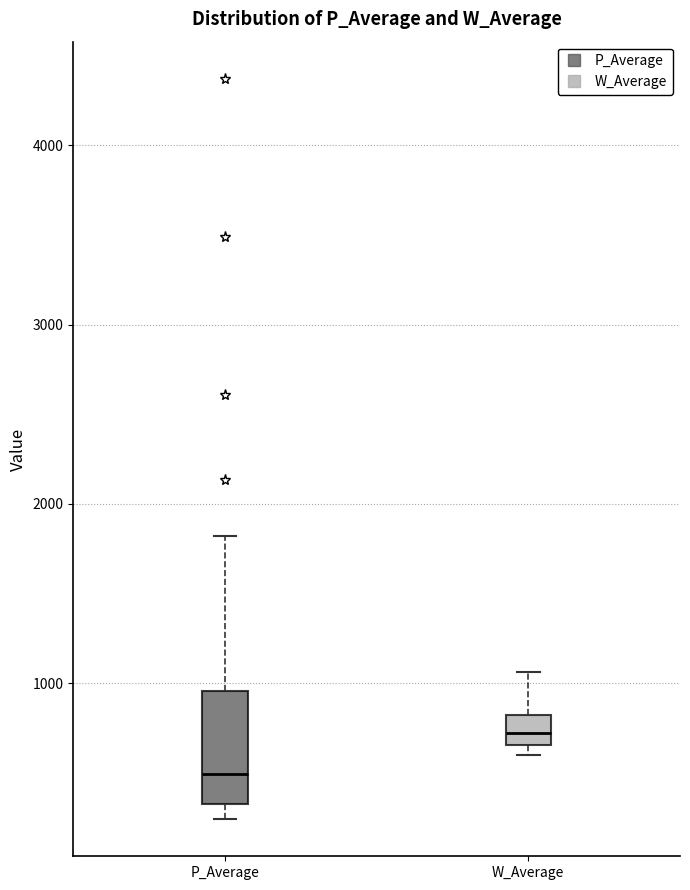

Reading left to right, read every box against the y-axis: the position of its median line, the range the box covers, and the ends of its whiskers. The values are not printed on the chart, so give them approximately, as read against the axis.

P_Average: median 500, box 300 to 1000, whiskers 200 to 1800
W_Average: median 700 (inside the box), box 700 to 800, whiskers 600 to 1100